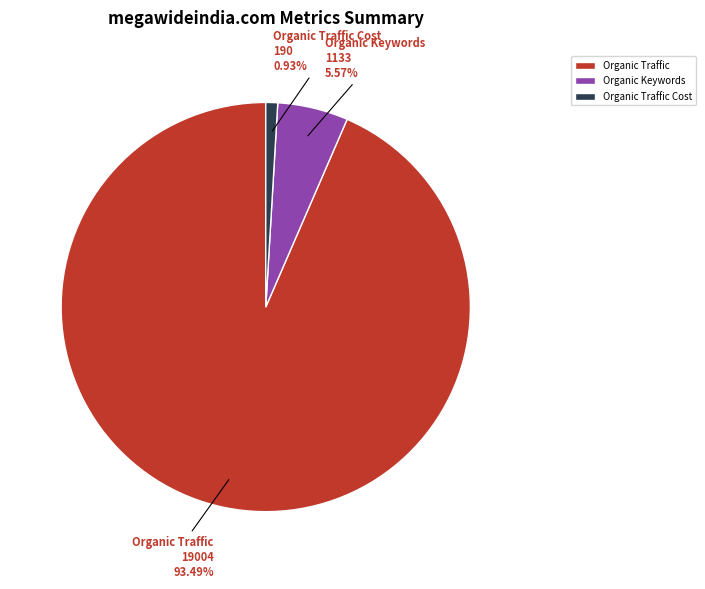

Approximately how many times larger is the value at Organic Traffic compared to Organic Keywords?

16.8